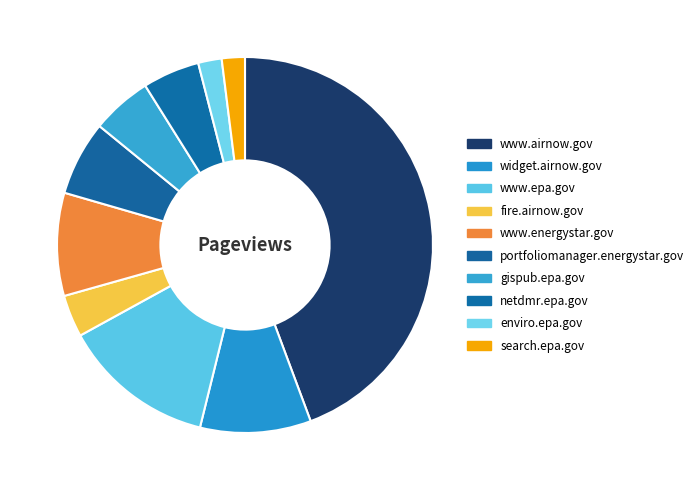

To the nearest percent, what percentage of the pie is enviro.epa.gov?

2%